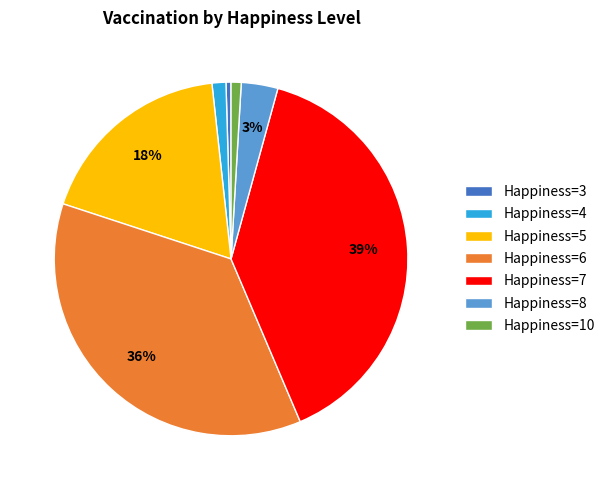

How many slices are in this pie chart?

7